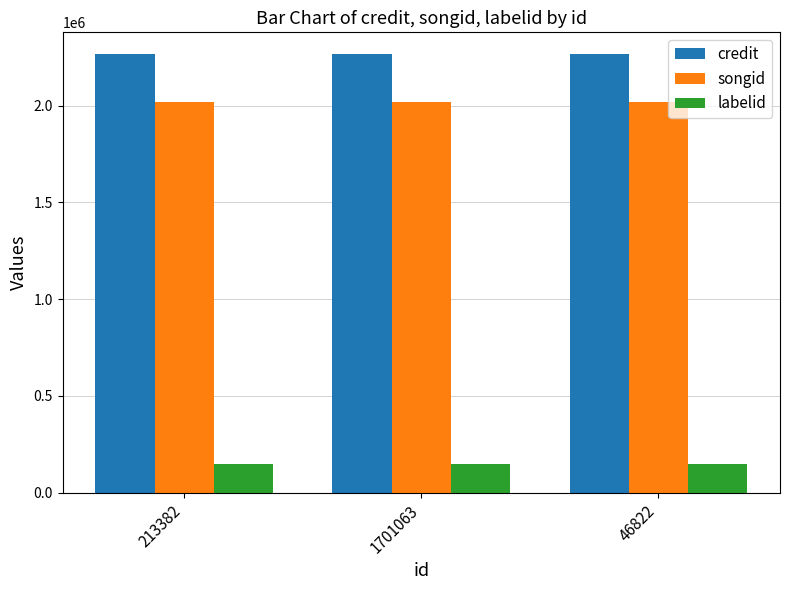

What is the spread (max minus min) of values at 213382?

2119597